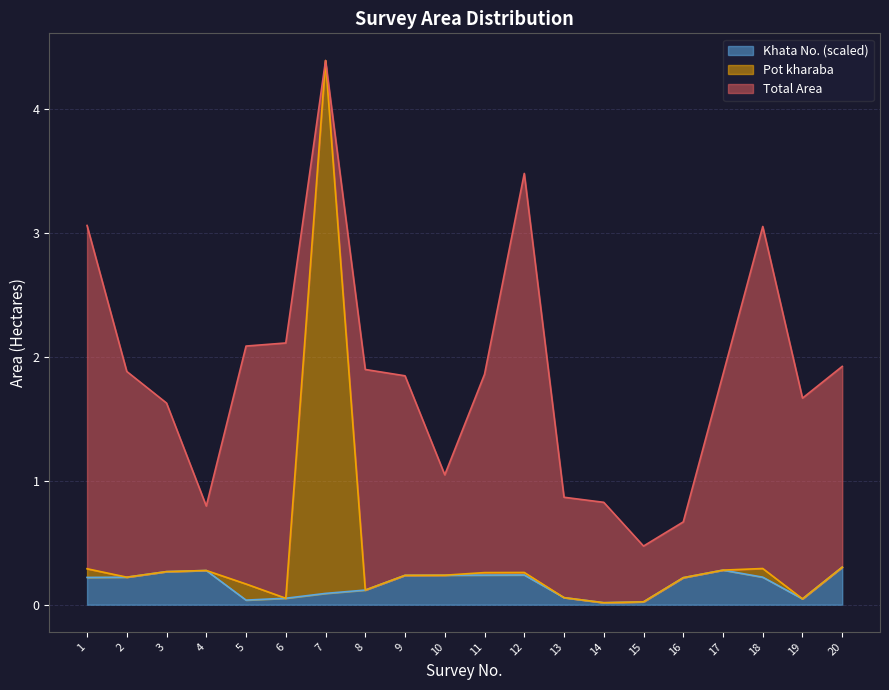

Count the number of categories in the chart.

20